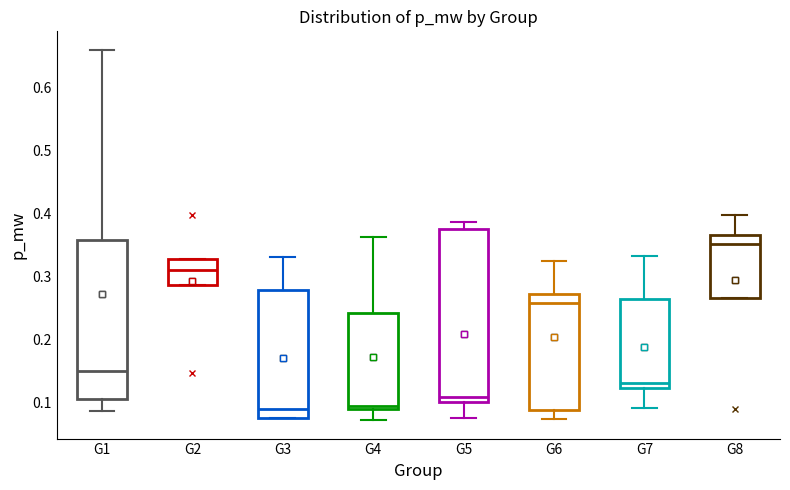

Which box's median line is the highest?

G8